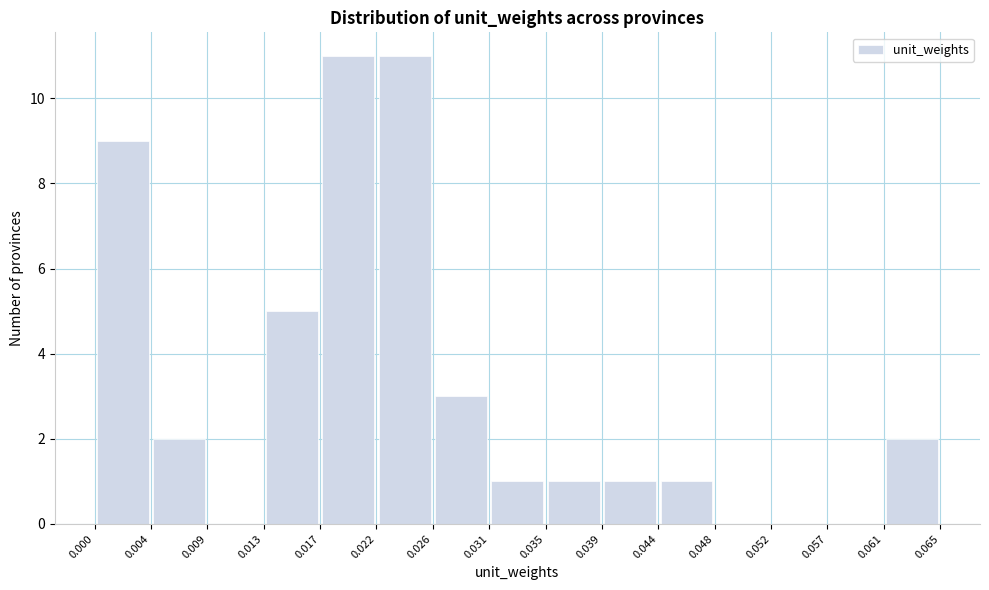

Reading left to right, transcribe this chart: for each bar, give the range it covers on the x-axis and its height. The values are not printed on the chart, so give them approximately, as read against the axis.

0.000 to 0.004: 9
0.004 to 0.009: 2
0.009 to 0.013: 0
0.013 to 0.017: 5
0.017 to 0.022: 11
0.022 to 0.026: 11
0.026 to 0.031: 3
0.031 to 0.035: 1
0.035 to 0.039: 1
0.039 to 0.044: 1
0.044 to 0.048: 1
0.048 to 0.052: 0
0.052 to 0.057: 0
0.057 to 0.061: 0
0.061 to 0.065: 2